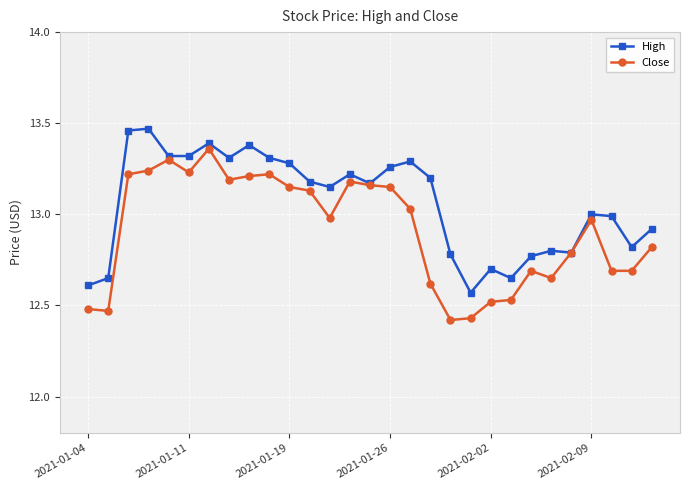

How many lines are shown in the chart?

2